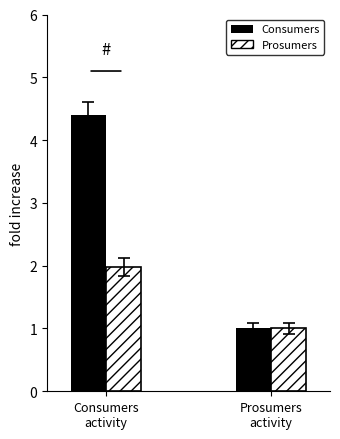

Which series has the largest total across all categories?

Consumers